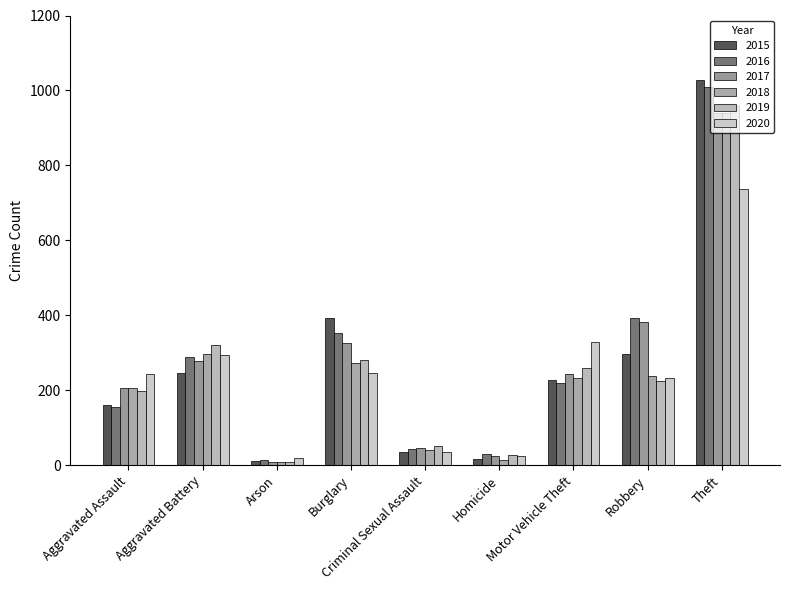

Which category has the lowest value in the 2020 series?

Arson